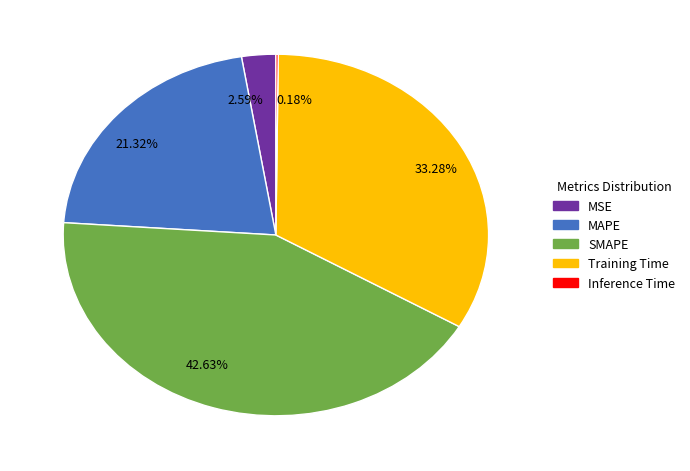

Is the sum of 33.28% and 21.32% greater than half?

Yes